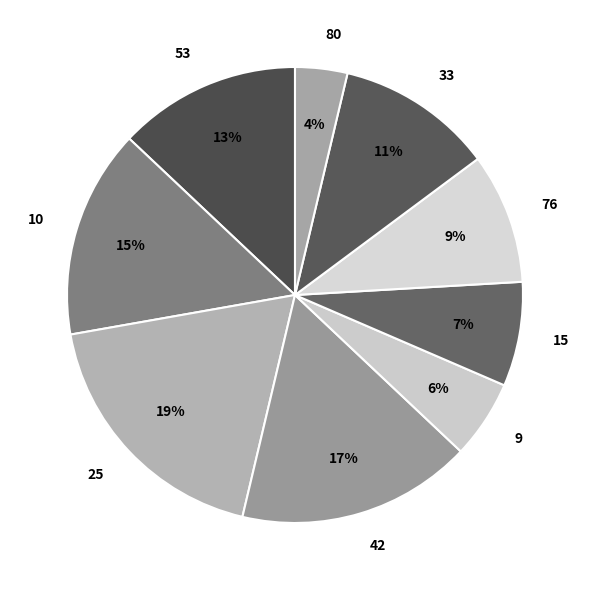

To the nearest percent, what portion does 53 represent?

13%